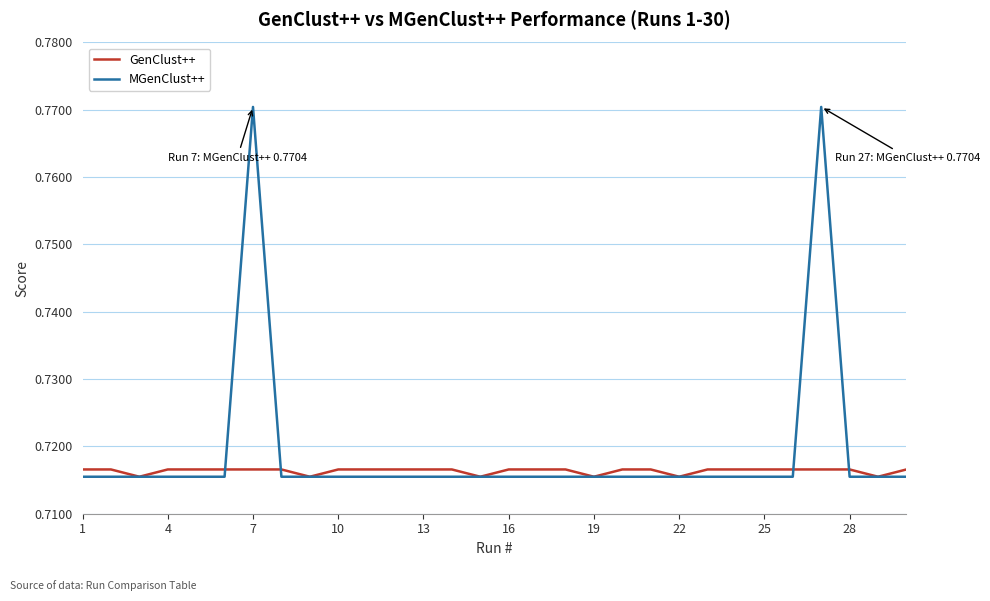

Which series has the widest spread of values?

MGenClust++